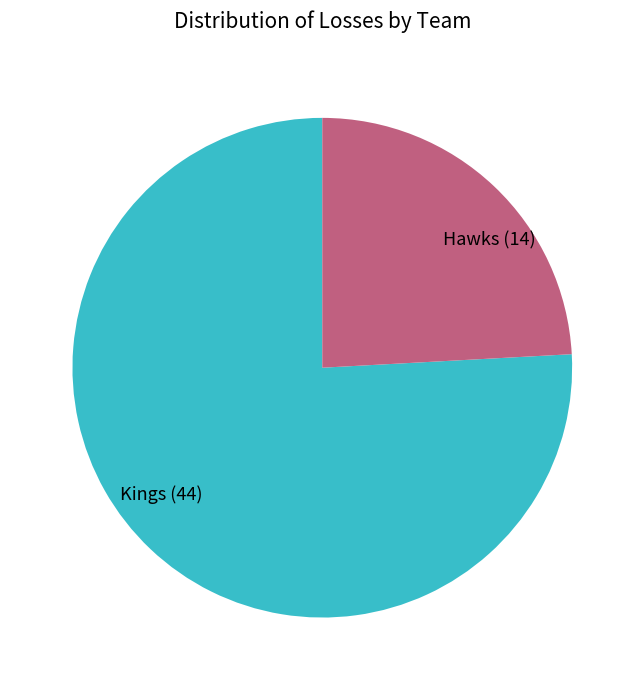

Count the number of slices in the pie.

2